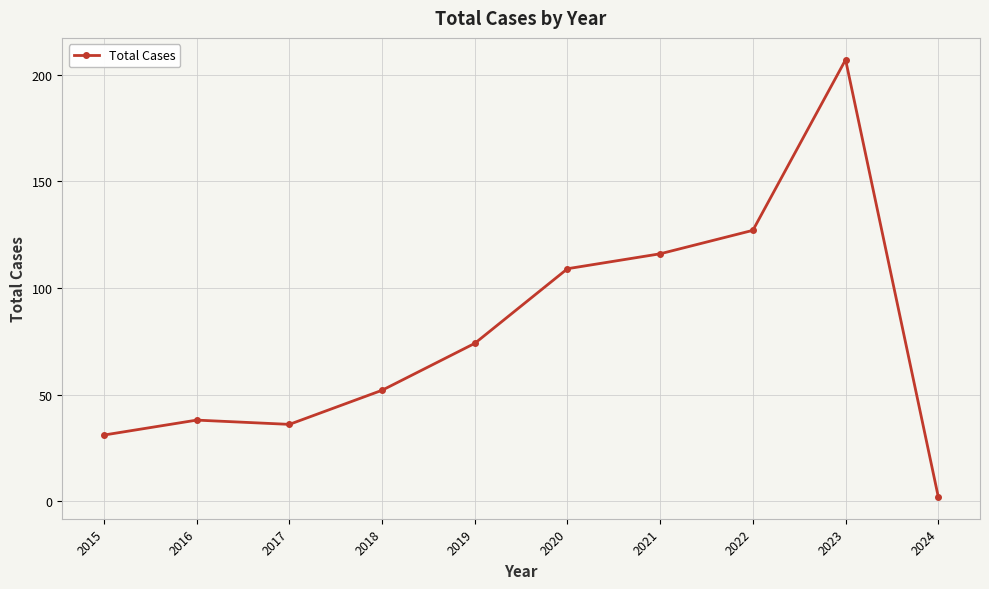

What is the change in value from 2020 to 2021?

+7